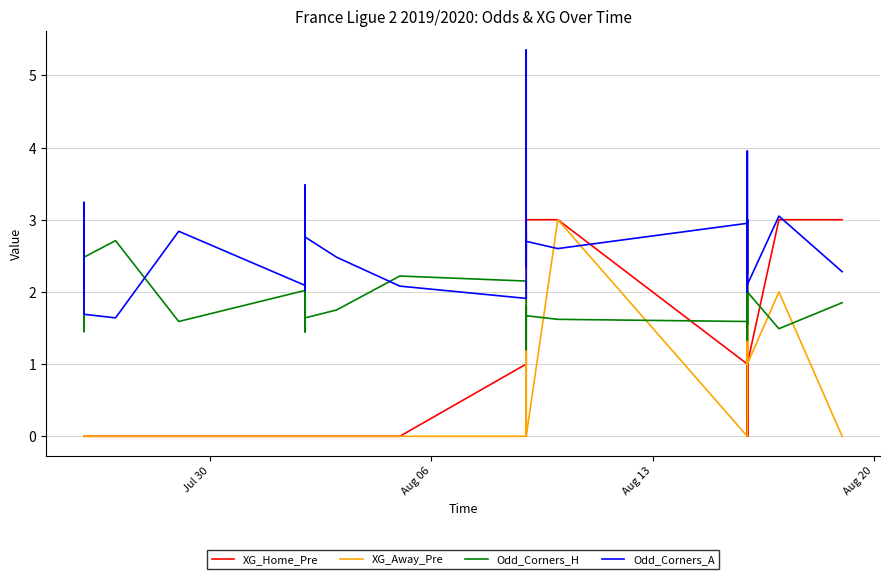

Reading left to right, transcribe all the data shown in this chart.

XG_Home_Pre: 0.0	0.0	0.0	0.0	0.0	0.0	0.0	0.0	0.0	0.0	0.0	0.0	0.0	0.0	0.0	0.0	0.0	0.0	0.0	0.0	1.0	1.0	1.0	1.0	3.0	0.0	0.0	0.0	3.0	3.0	1.0	1.0	0.0	3.0	0.0	1.0	0.0	1.0	3.0	3.0
XG_Away_Pre: 0.0	0.0	0.0	0.0	0.0	0.0	0.0	0.0	0.0	0.0	0.0	0.0	0.0	0.0	0.0	0.0	0.0	0.0	0.0	0.0	0.0	3.0	1.0	1.0	1.0	1.0	0.0	0.0	0.0	3.0	0.0	1.0	3.0	1.0	3.0	3.0	3.0	1.0	2.0	0.0
Odd_Corners_H: 2.2	1.8	2.0	1.4	2.0	1.5	1.7	2.5	2.7	1.6	2.0	1.4	2.0	1.6	1.9	1.4	1.6	1.6	1.8	2.2	2.1	1.9	1.7	1.2	1.8	1.8	1.6	1.7	1.7	1.6	1.6	1.5	2.1	1.3	2.0	1.8	1.6	2.0	1.5	1.9
Odd_Corners_A: 1.9	2.5	2.1	3.2	2.0	3.1	2.6	1.7	1.6	2.8	2.1	3.3	2.0	2.8	2.3	3.5	2.7	2.8	2.5	2.1	1.9	2.2	2.5	5.3	2.4	2.4	2.8	2.6	2.7	2.6	3.0	3.0	2.0	4.0	2.2	2.3	3.0	2.1	3.0	2.3